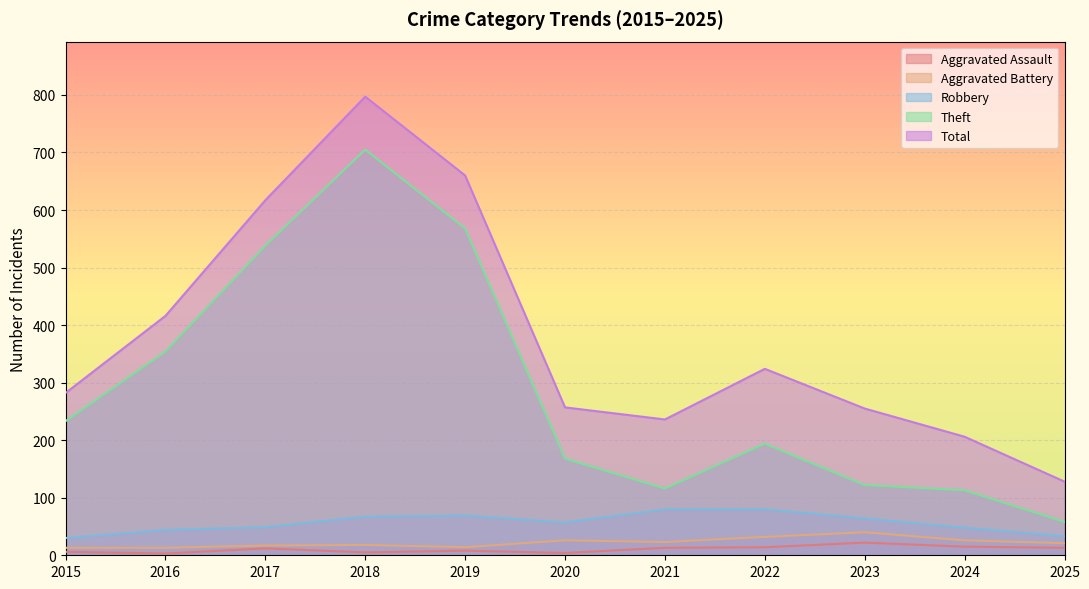

True or false: Aggravated Battery and Aggravated Assault intersect in this chart.

False